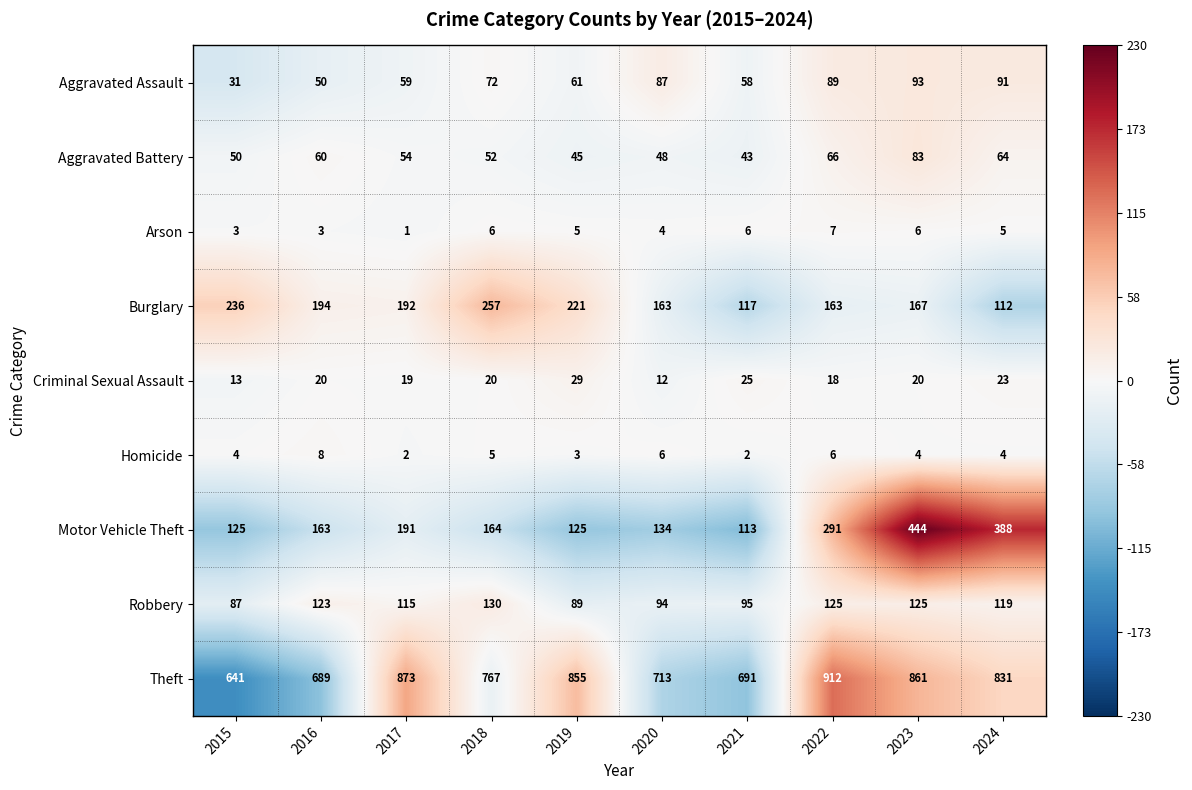

Which series has the largest range (max minus min)?

Motor Vehicle Theft